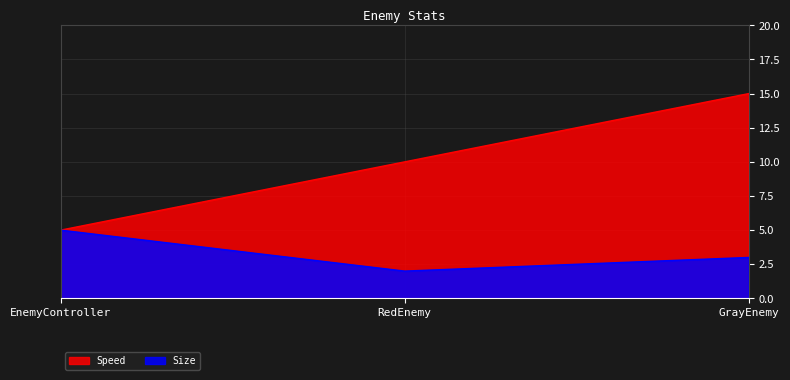

The Speed series shows 7 at EnemyController. True or false?

False